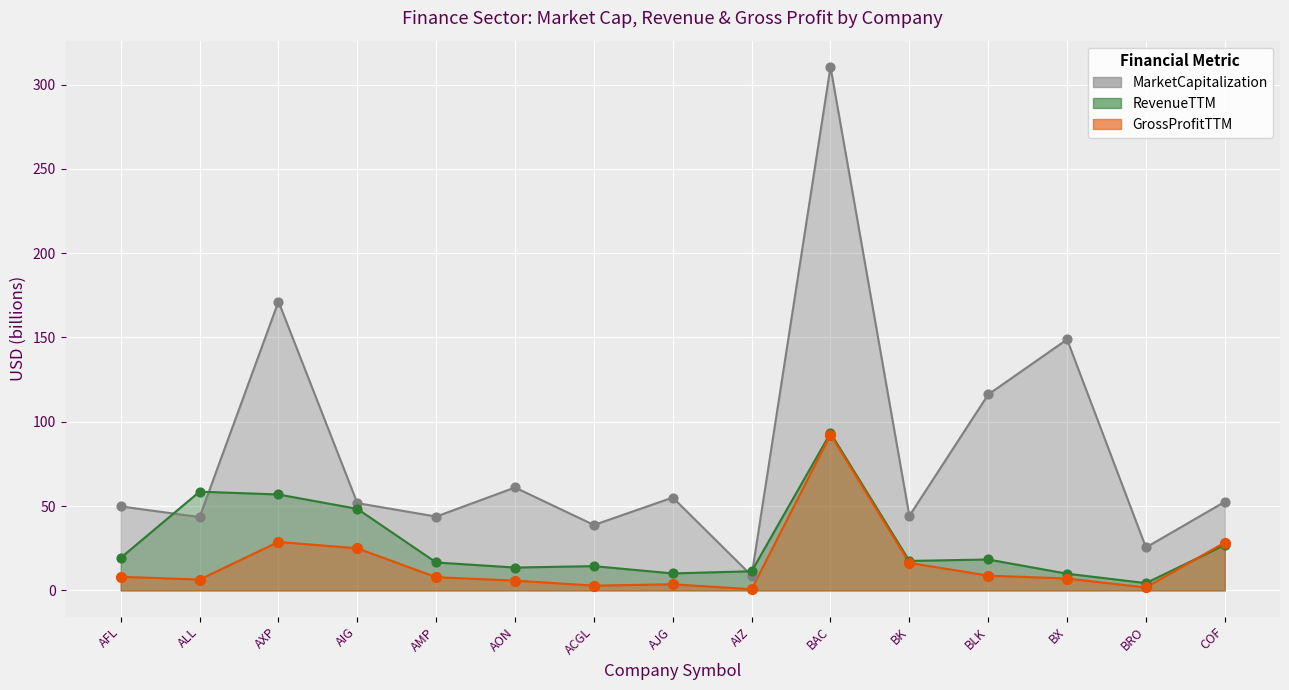

Is the value of GrossProfitTTM at AIG greater than the value of MarketCapitalization at COF?

No